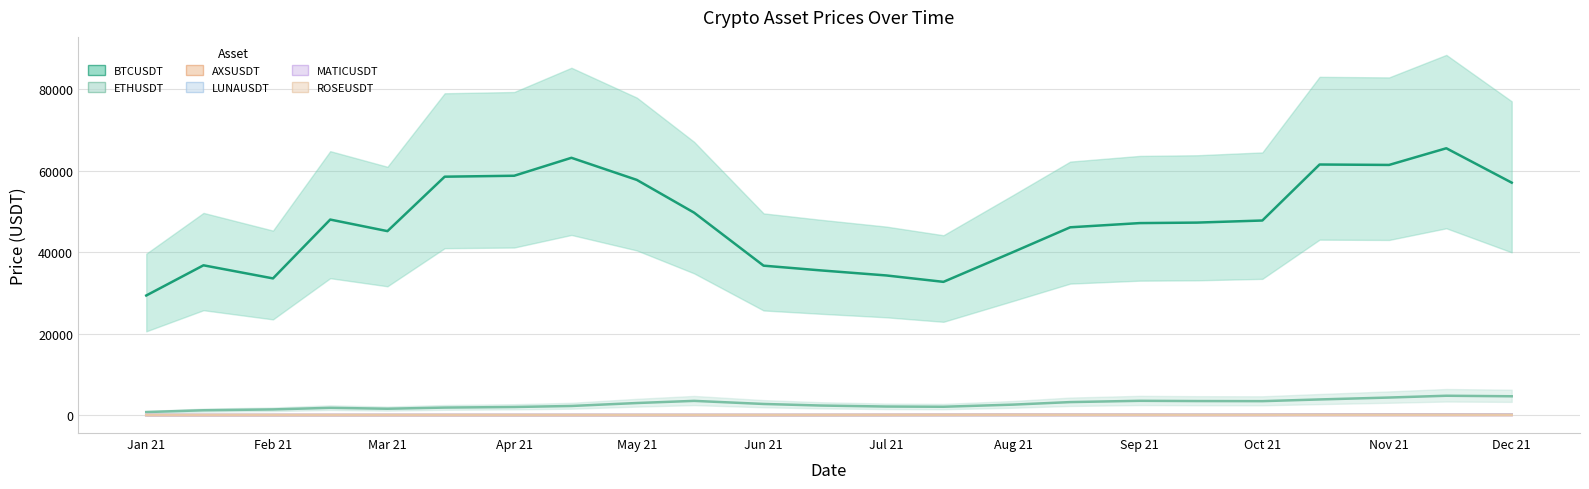

The MATICUSDT series shows 0.0 at Jan 21. True or false?

False